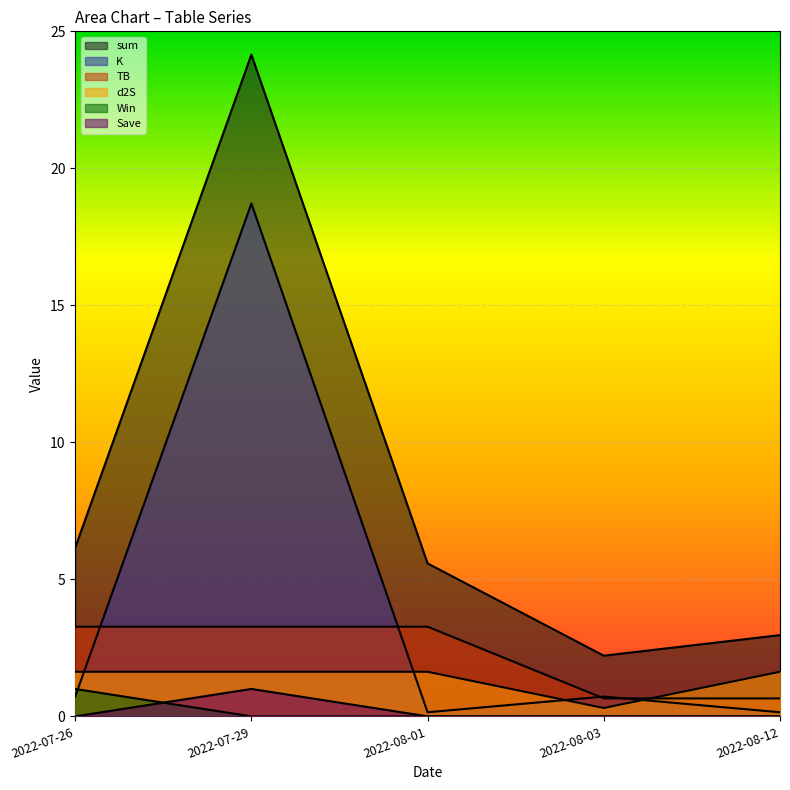

How many lines are shown in the chart?

6